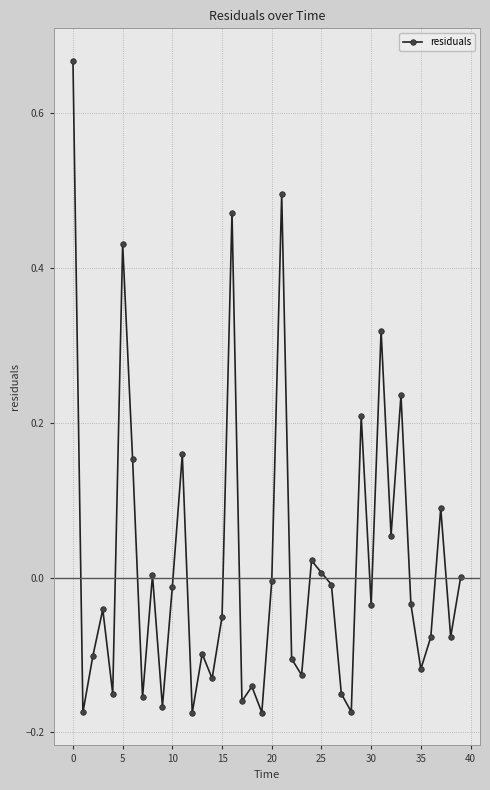

True or false: the data has more than 0 interior local peaks.

True